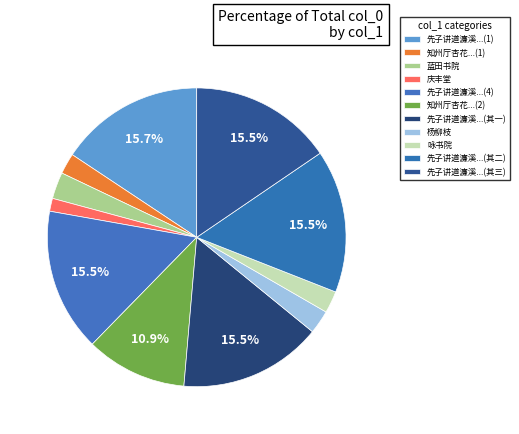

Does any single category account for the majority?

No